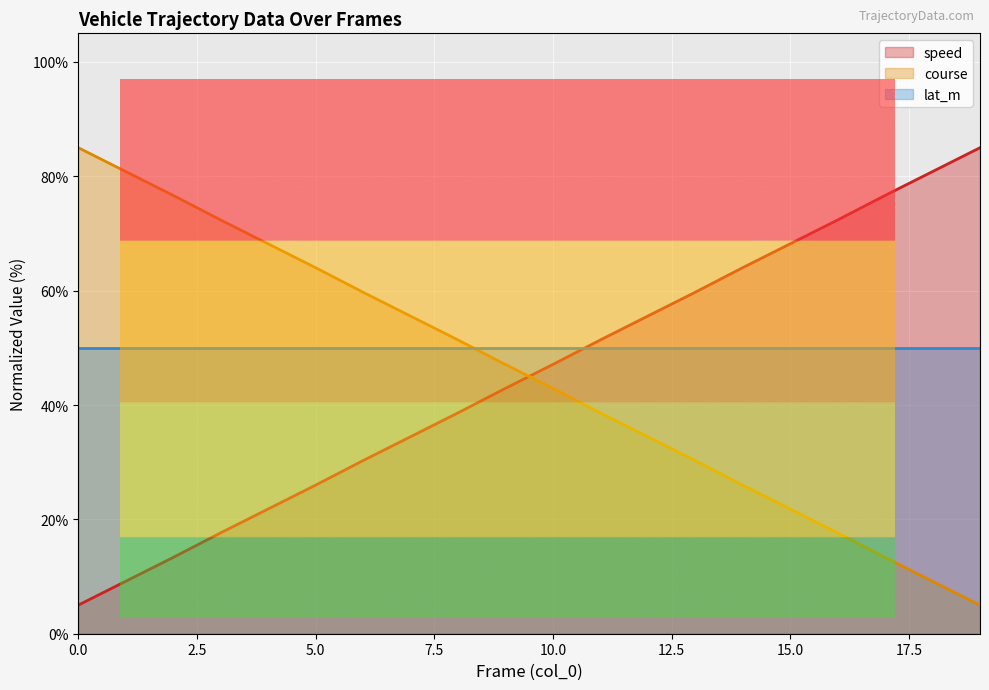

How many lines are shown in the chart?

3